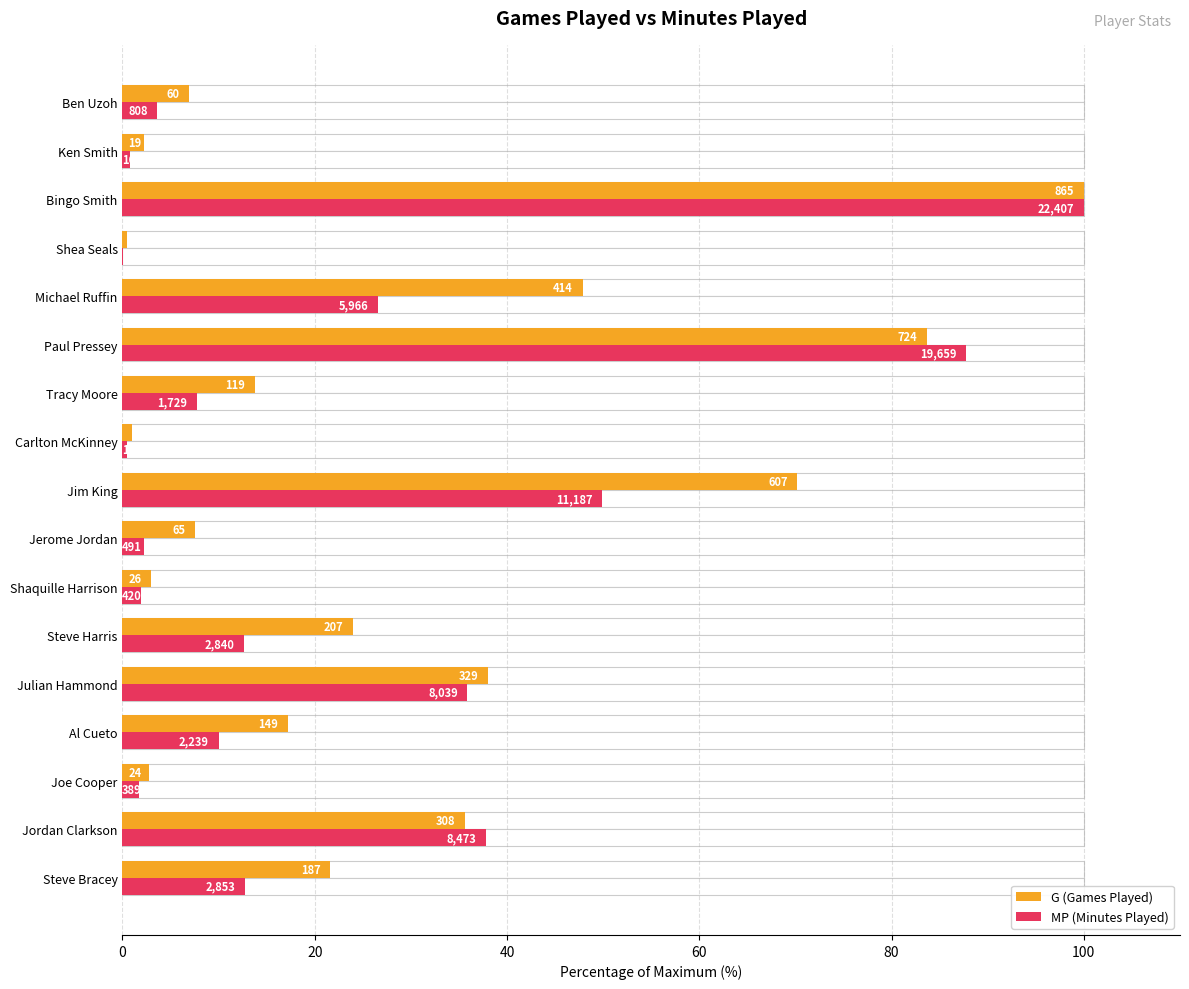

Are the bars horizontal?

Yes